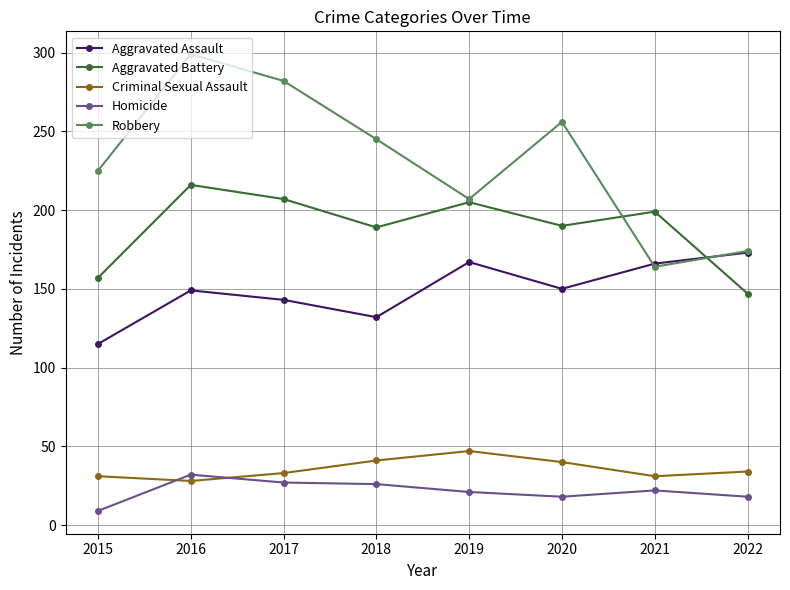

What is the value of the Criminal Sexual Assault point at the 1st from the left?

31